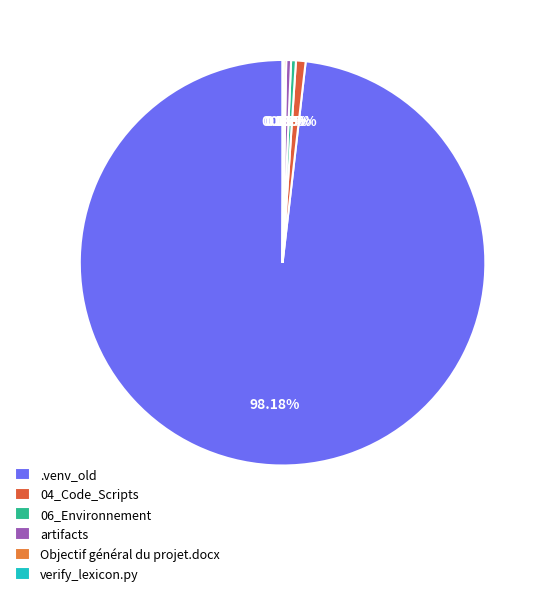

Is it true that 06_Environnement is 1% of the pie?

False